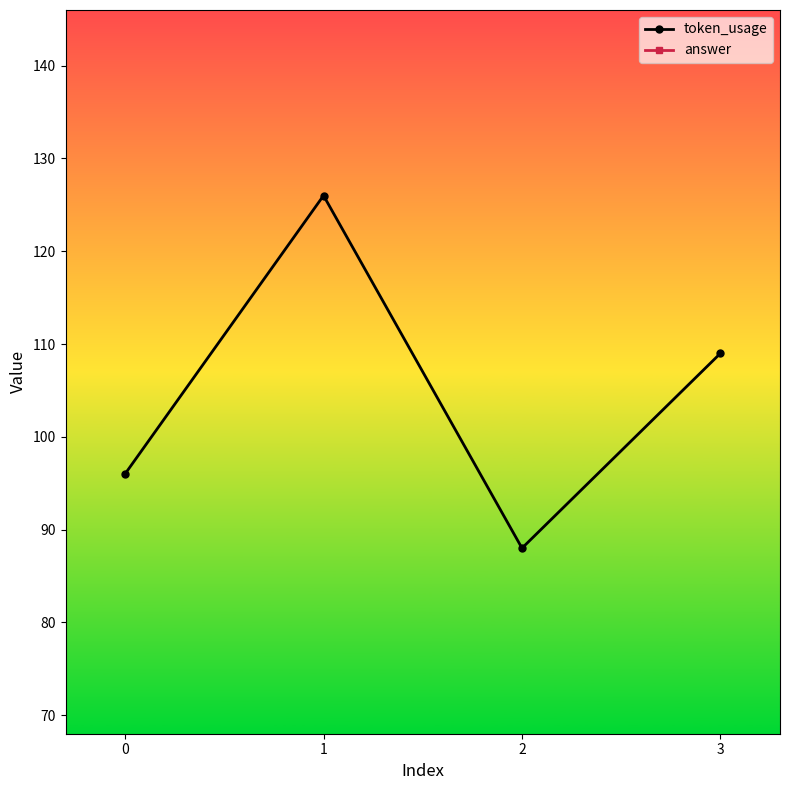

What is the value of the answer point at the 3rd from the left?

4